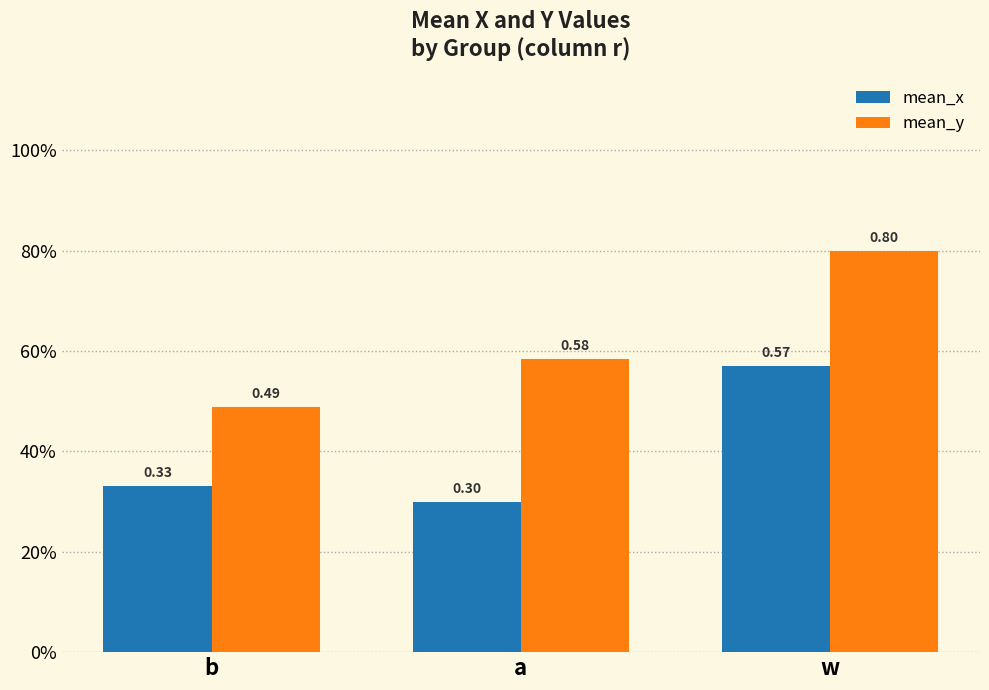

At which category is the sum across all series the highest?

w